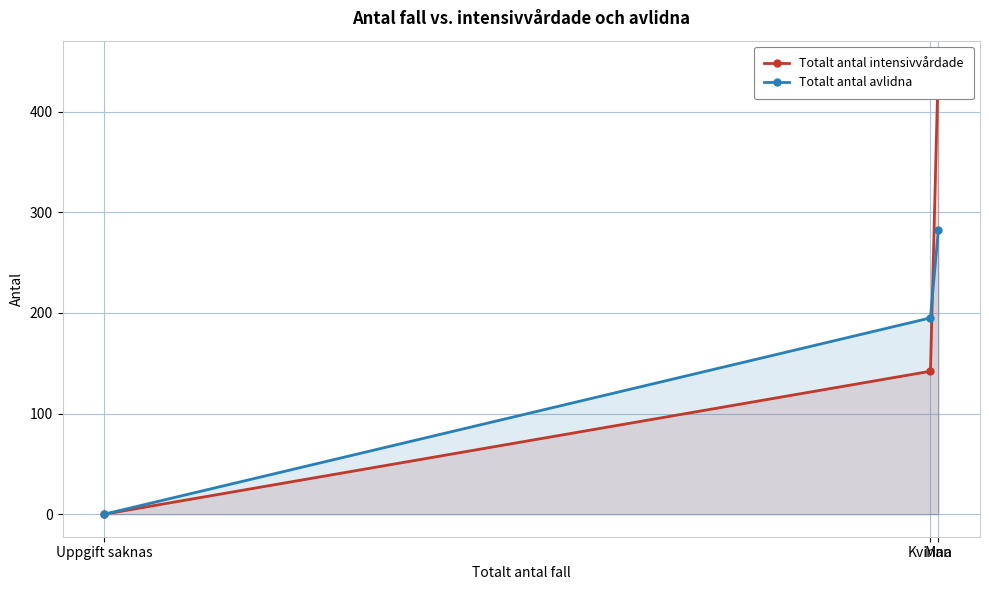

What are all the series names shown in the legend?

Totalt antal intensivvårdade, Totalt antal avlidna